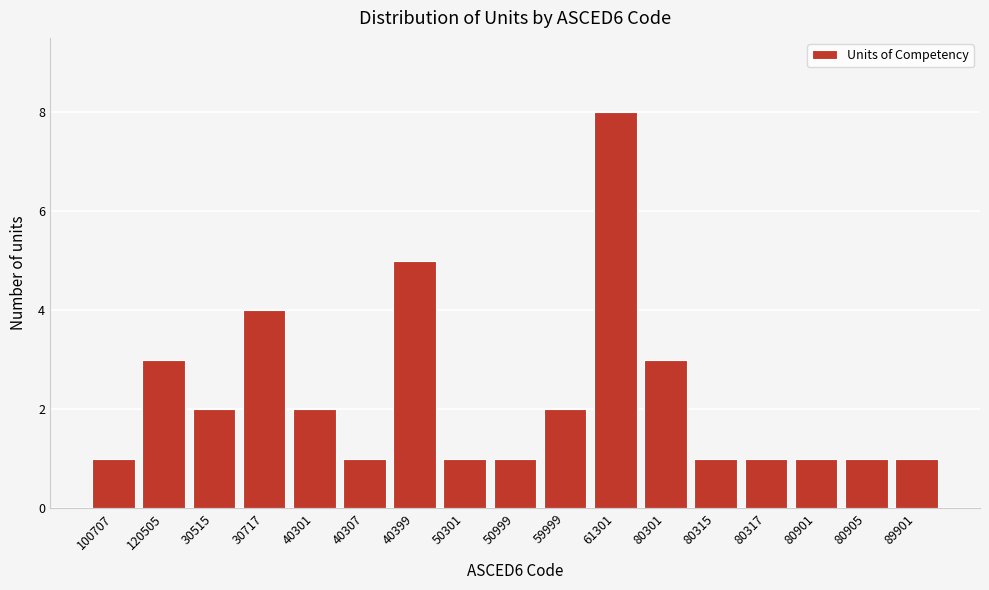

Reading right to left, transcribe all the data shown in this chart.

89901=1	80905=1	80901=1	80317=1	80315=1	80301=3	61301=8	59999=2	50999=1	50301=1	40399=5	40307=1	40301=2	30717=4	30515=2	120505=3	100707=1